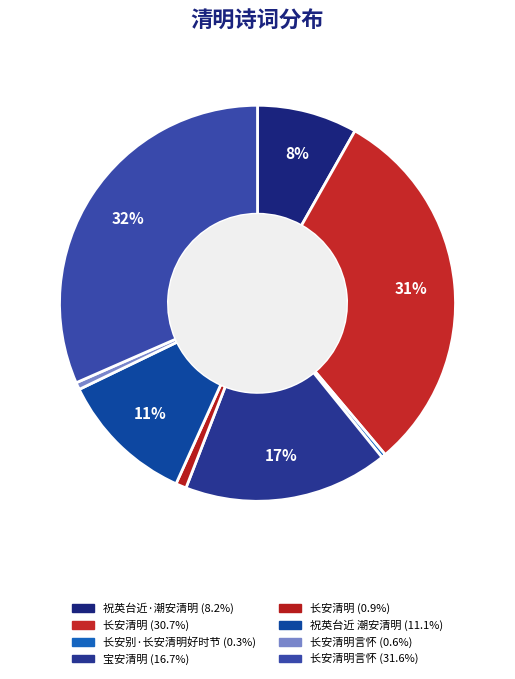

Rank the categories by value from lowest to highest.

长安别·长安清明好时节, 长安清明言怀, 长安清明, 祝英台近·潮安清明, 祝英台近 潮安清明, 宝安清明, 长安清明, 长安清明言怀